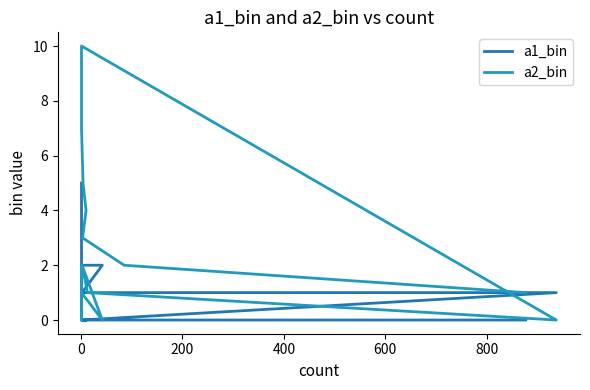

What is the difference between the maximum and second lowest values in the a1_bin series?

5